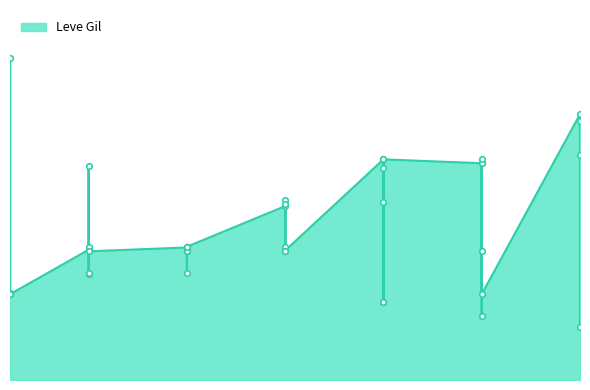

Where is the first local minimum?

1